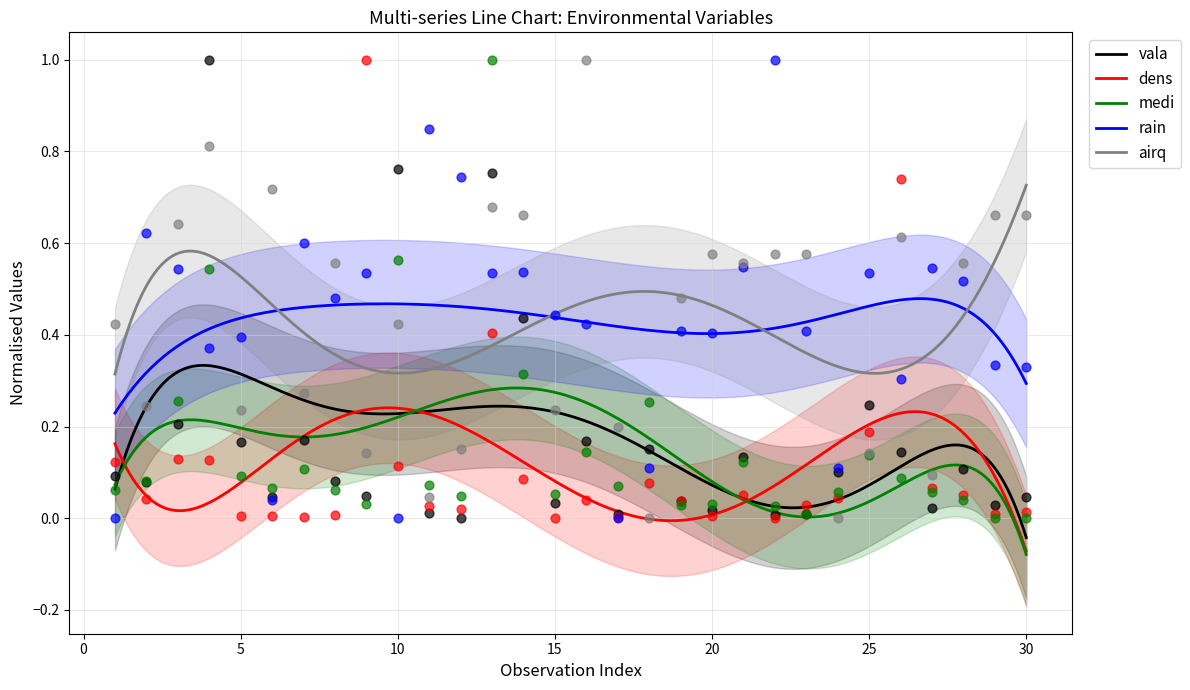

Which series has the widest spread of Y values?

vala